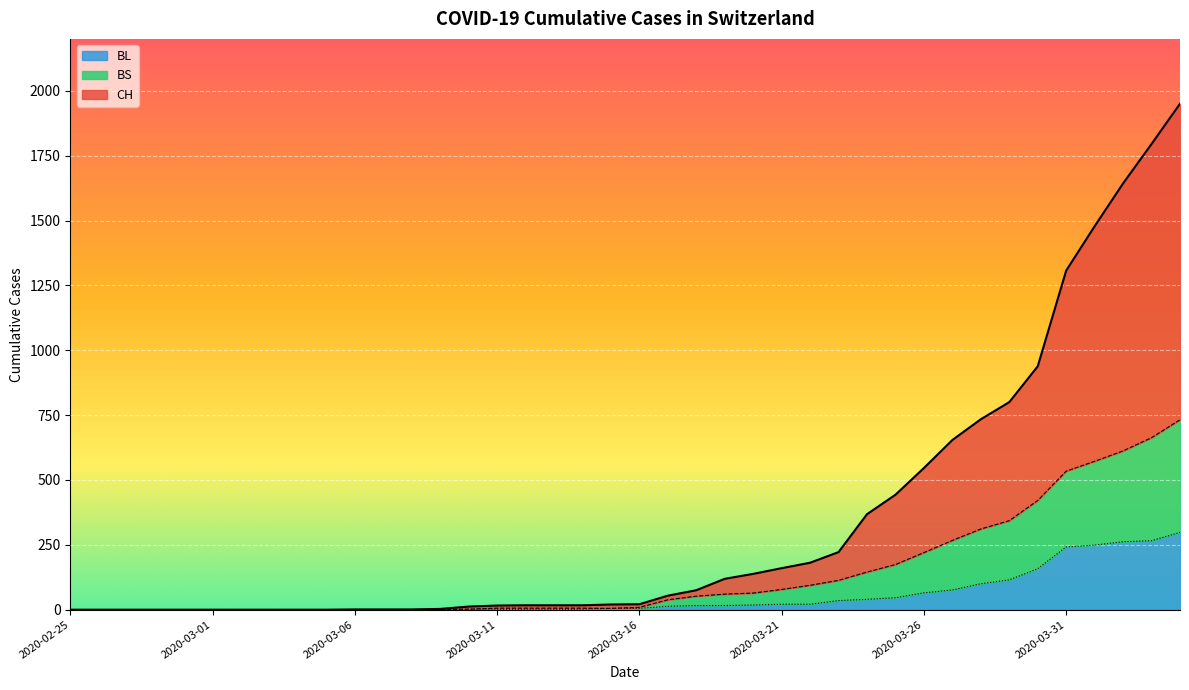

What is the difference between the maximum and minimum values in the BL series?

298